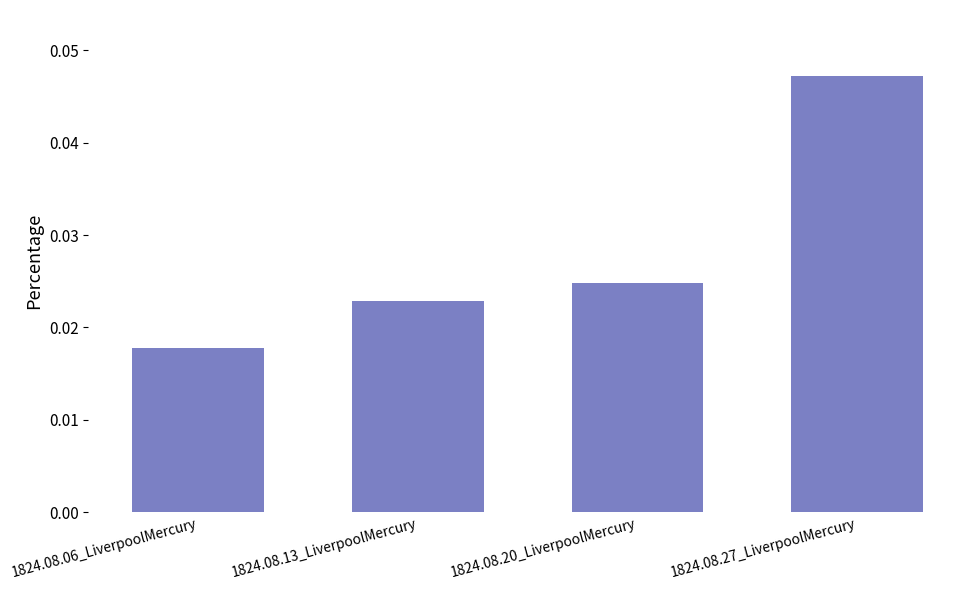

Between 1824.08.20_LiverpoolMercury and 1824.08.13_LiverpoolMercury, which is larger?

1824.08.20_LiverpoolMercury